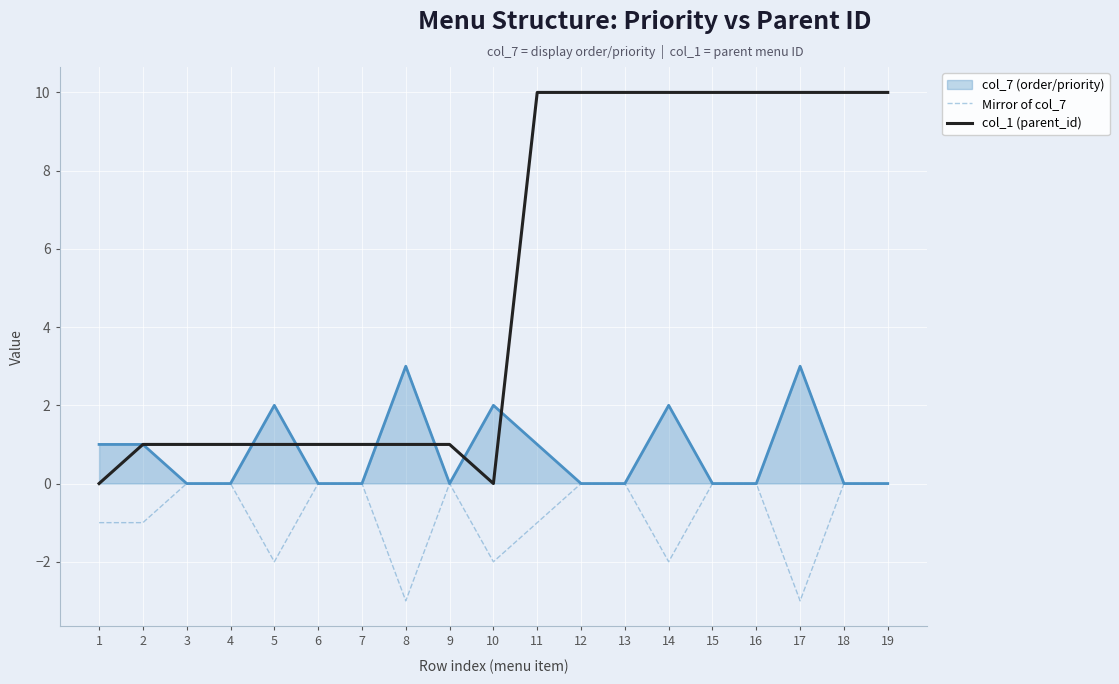

What is the difference between the highest and lowest values at 19?

10